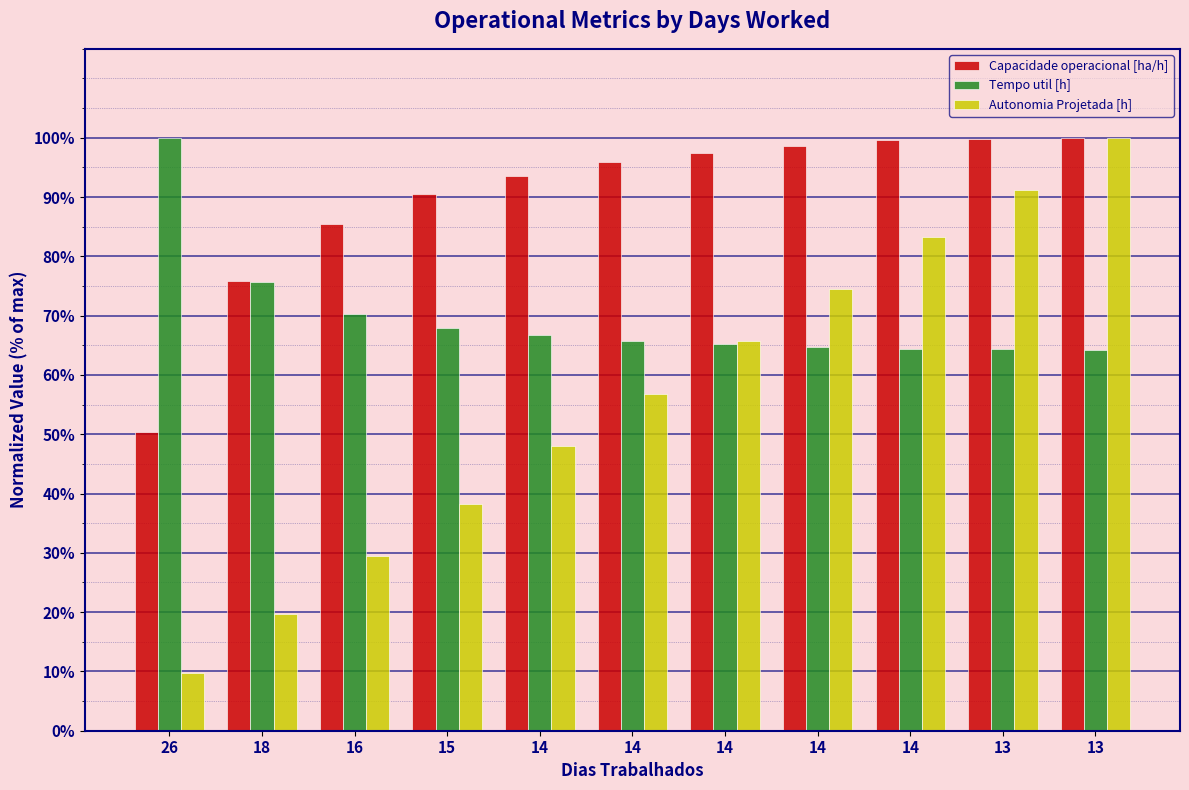

Which series has the widest spread of values?

Autonomia Projetada [h]